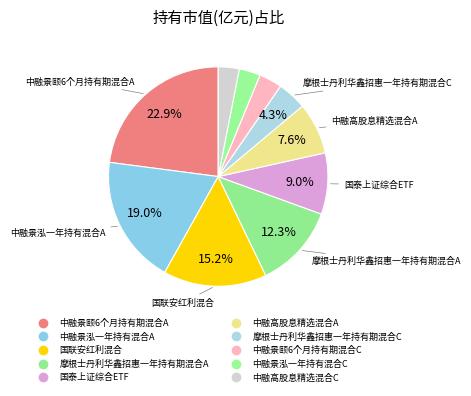

Count the number of slices in the pie.

10